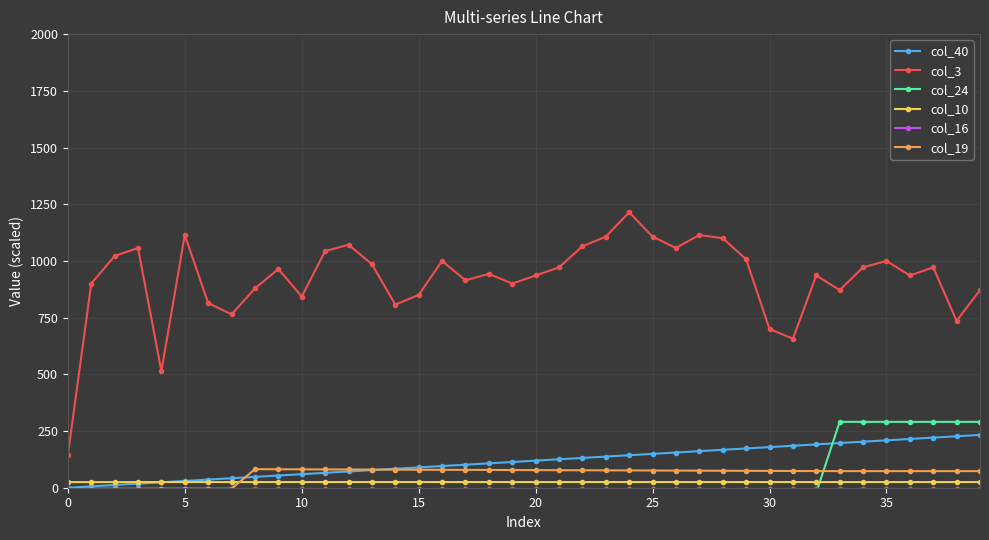

The value of col_40 at 26 is 155.2. True or false?

True